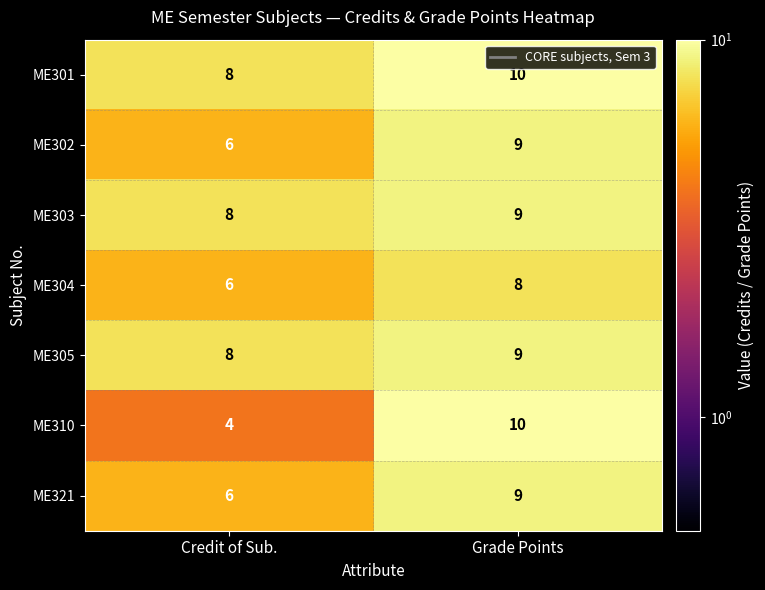

What value does the ME303 series have at Credit of Sub.?

8